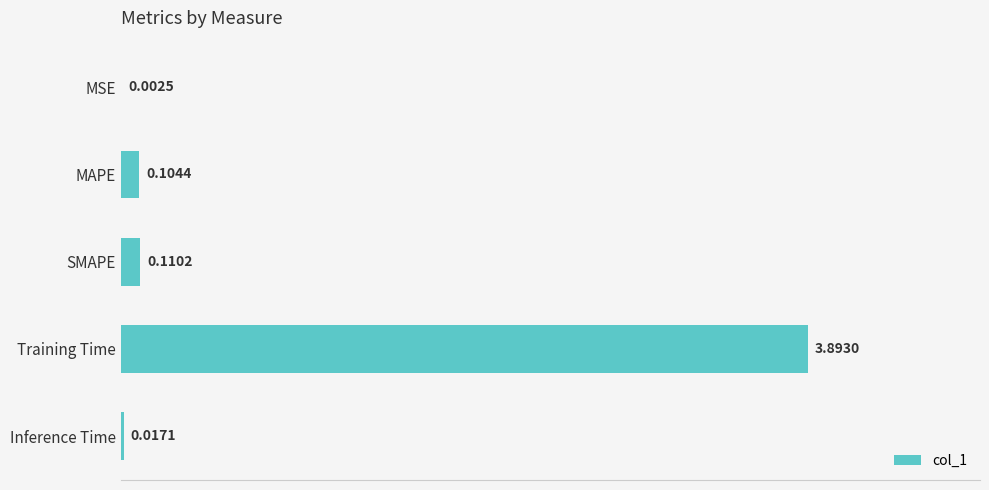

Which has a higher value, Inference Time or MAPE?

MAPE